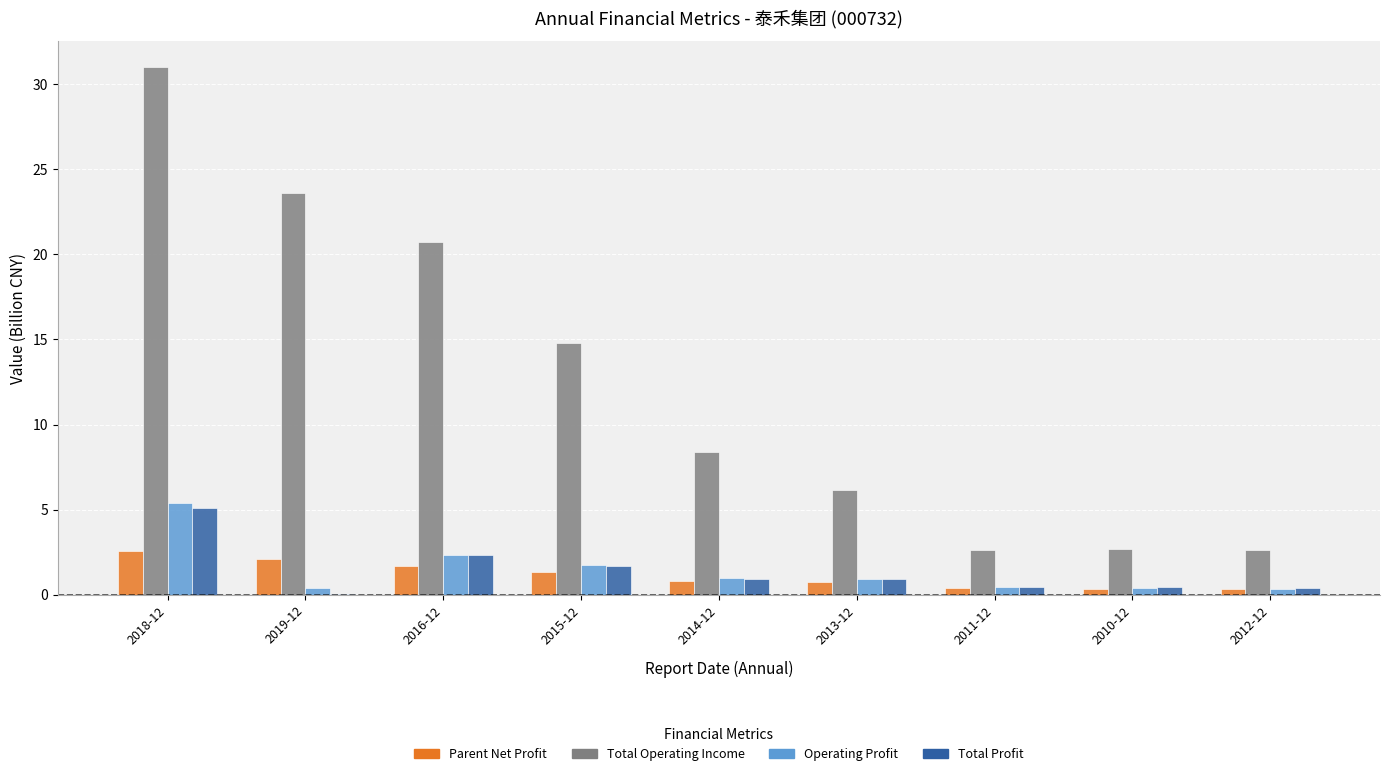

Are the bars grouped side by side (vs. stacked)?

Yes